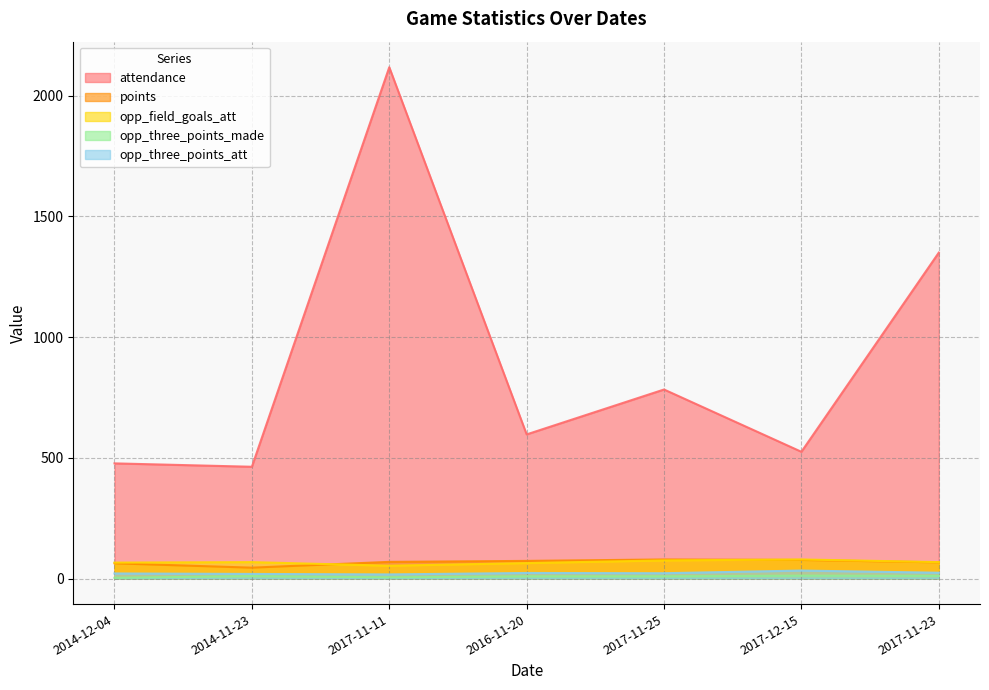

What are all the series names shown in the legend?

attendance, points, opp_field_goals_att, opp_three_points_made, opp_three_points_att